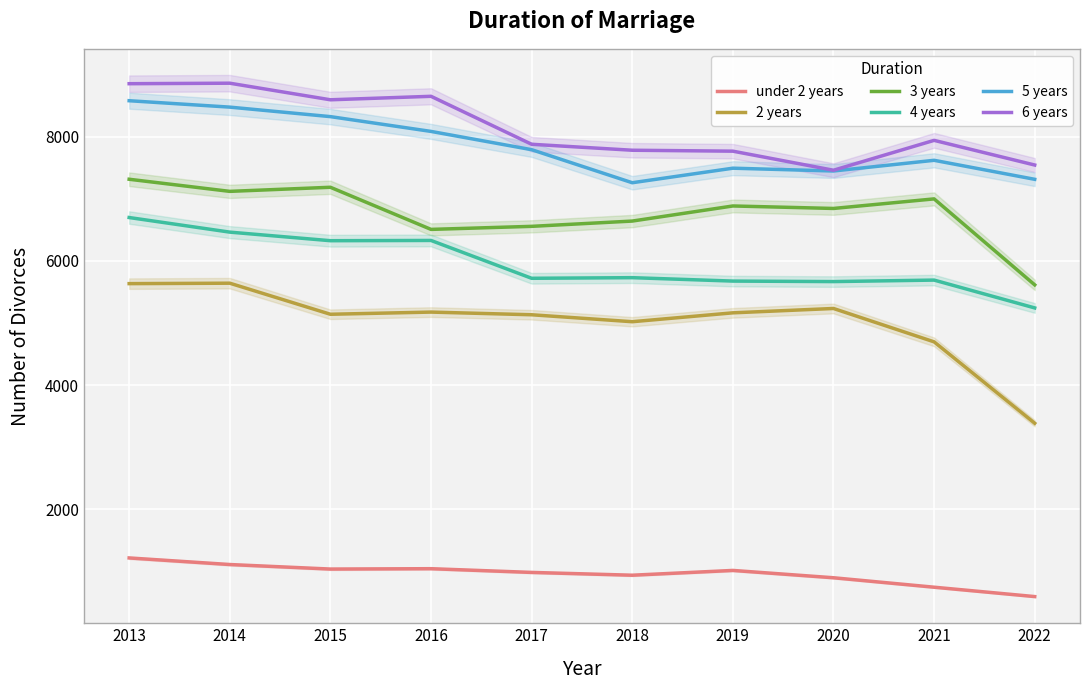

What is the spread (max minus min) of values at 2022?

6946